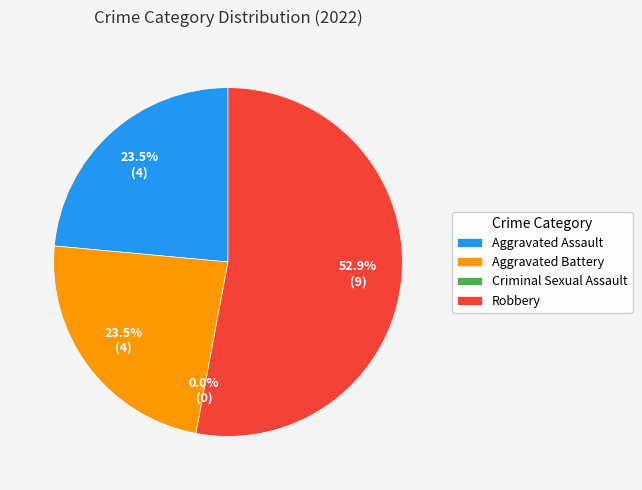

What is the smallest slice in the pie chart?

Criminal Sexual Assault